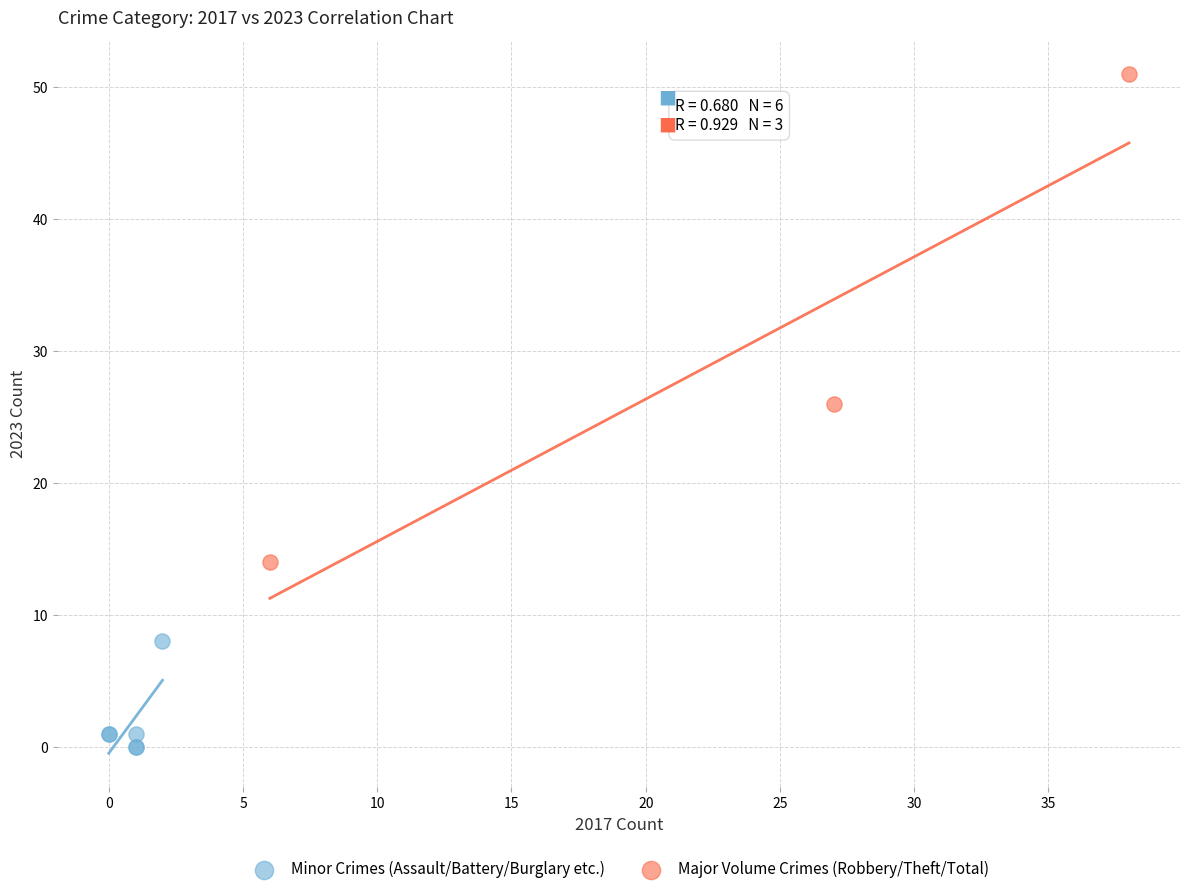

Which series contains the lowest Y value?

Minor Crimes (Assault/Battery/Burglary etc.)